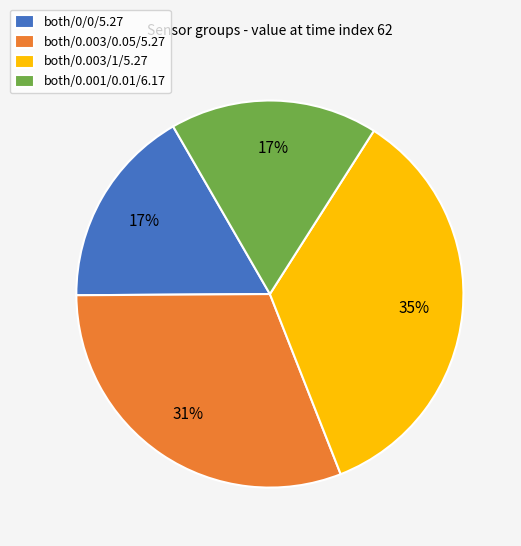

Is the sum of both/0.003/1/5.27 and both/0.001/0.01/6.17 greater than half?

Yes